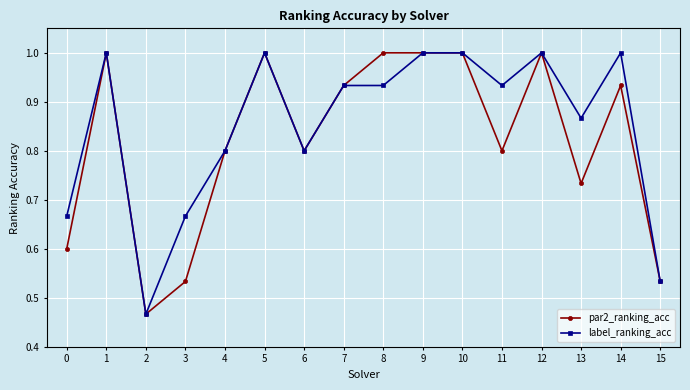

Which series changed the most between 0 and 5?

par2_ranking_acc